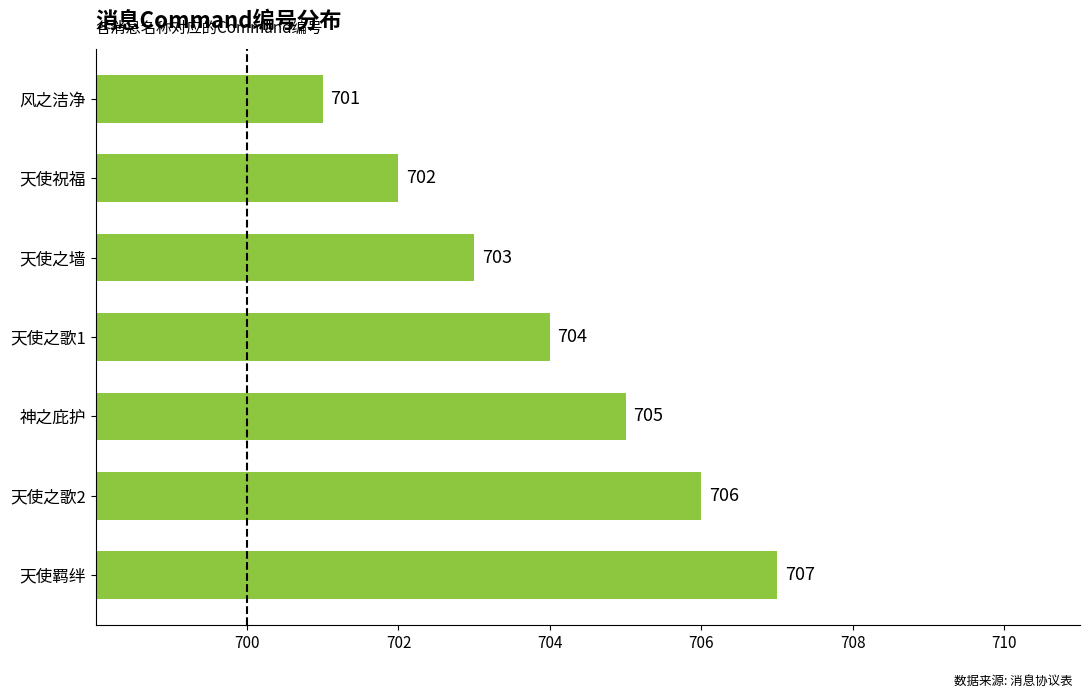

How many data points does each series have?

7